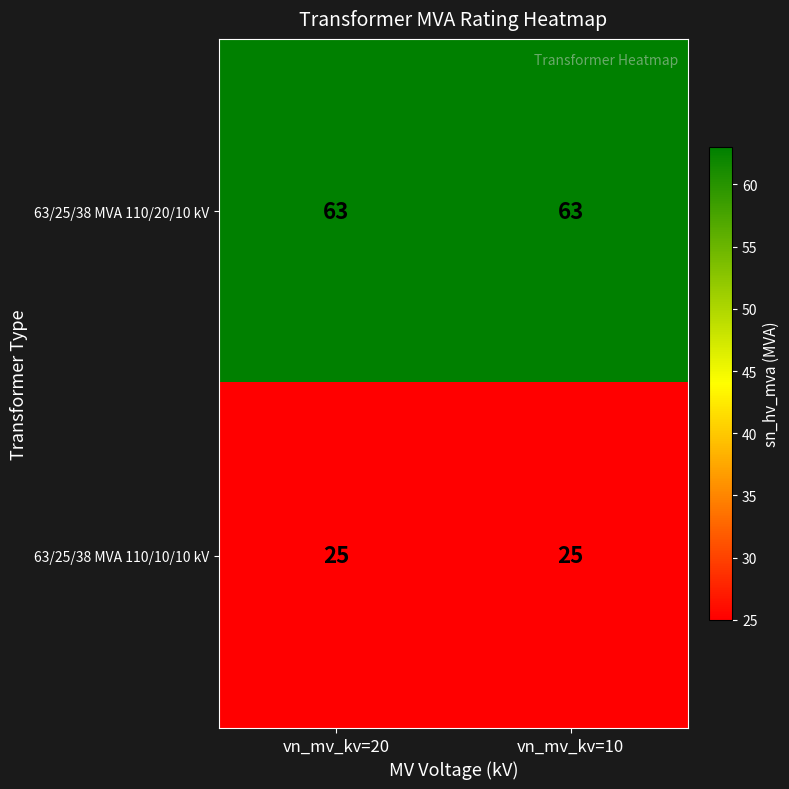

The 63/25/38 MVA 110/20/10 kV series shows 44 at vn_mv_kv=20. True or false?

False